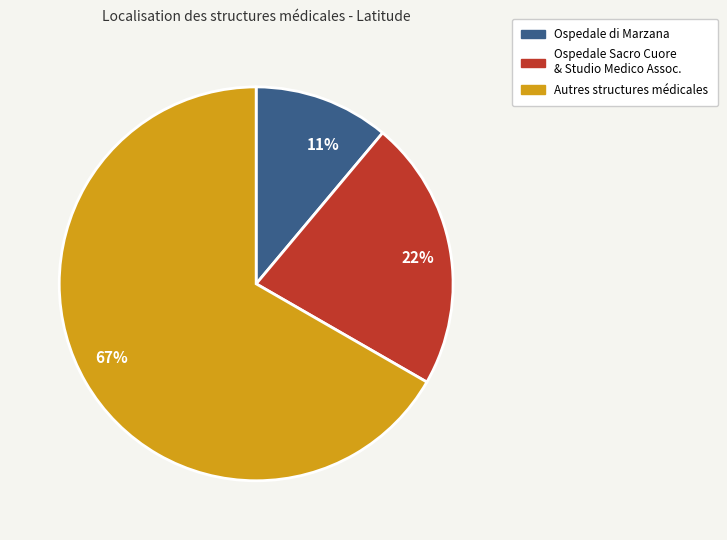

Rank the categories by value from lowest to highest.

11%, 22%, 67%